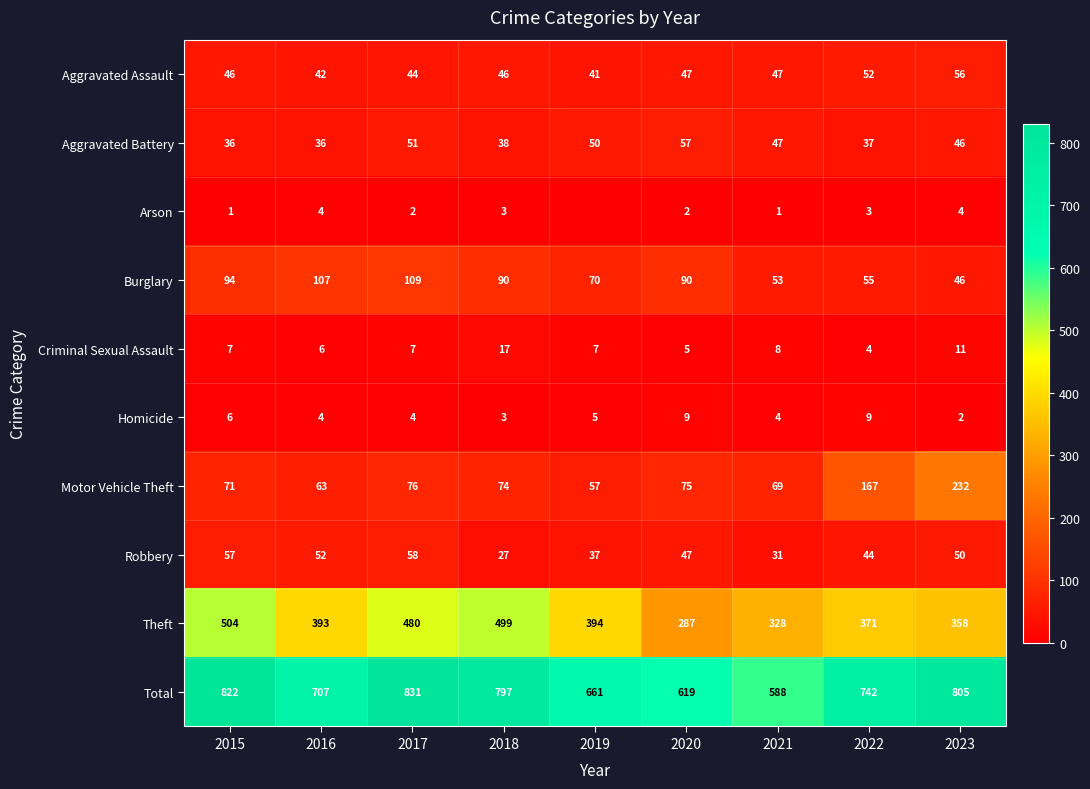

What is the lowest value of the Burglary series?

46